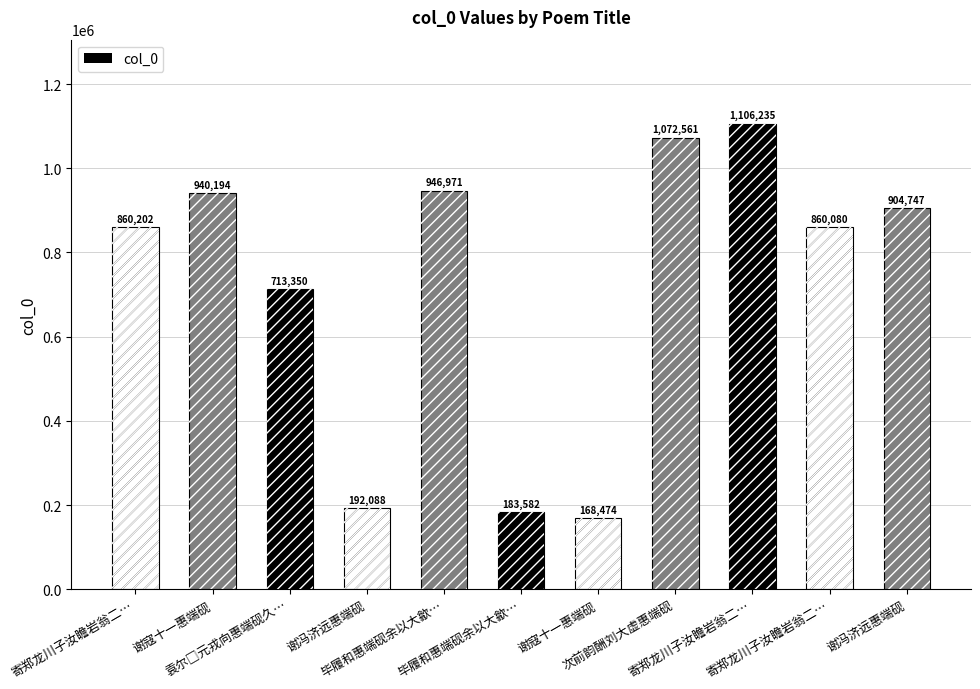

Between 谢冯济远惠端砚 and 毕履和惠端砚余以大歙…, which is larger?

谢冯济远惠端砚